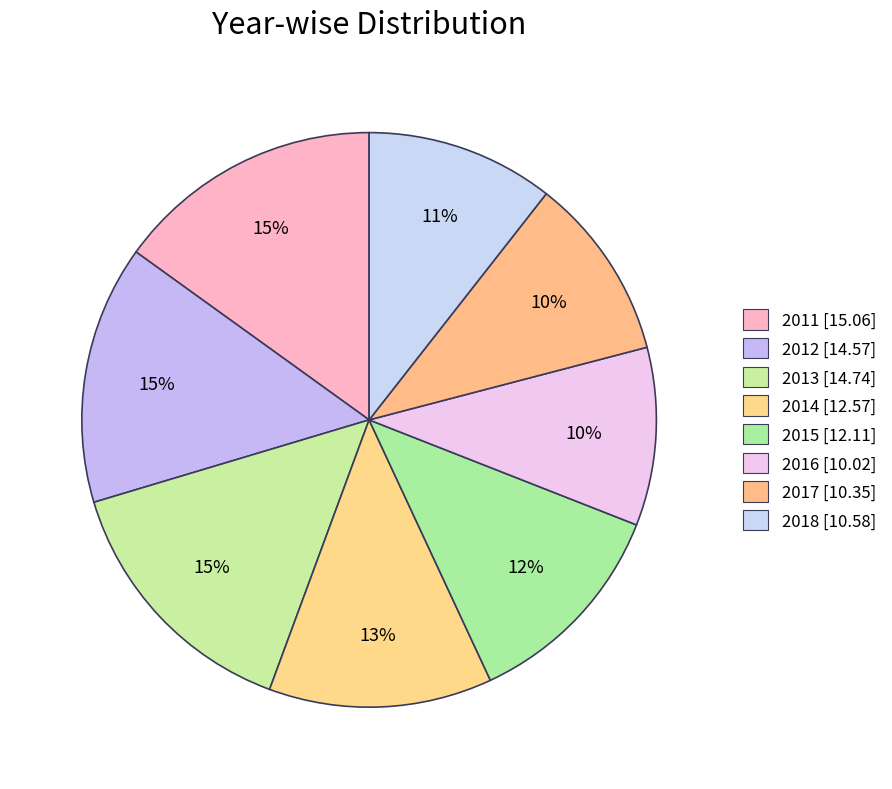

True or false: 2016 accounts for 1% of the total.

False